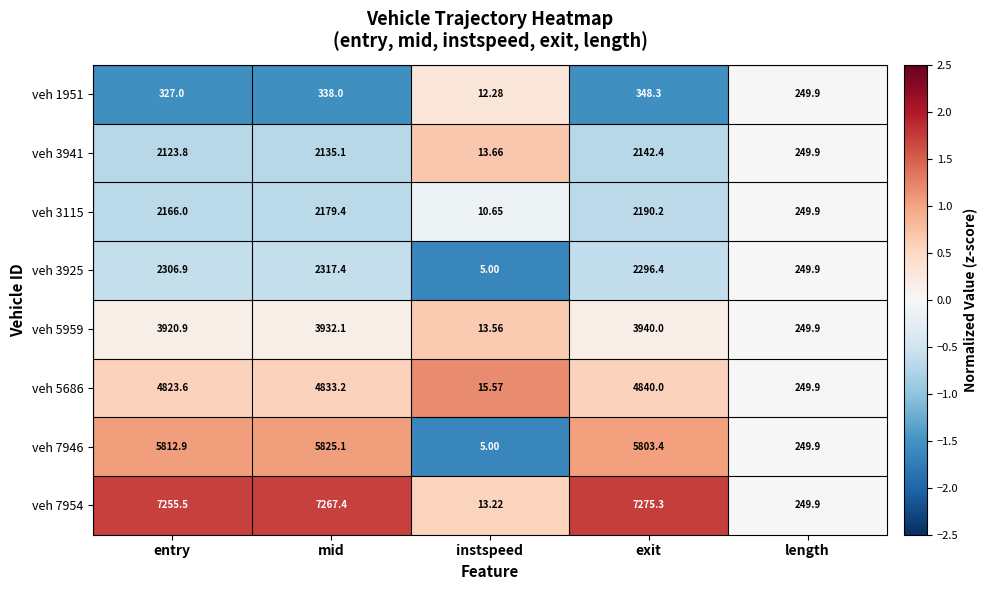

Count the number of categories in the chart.

5